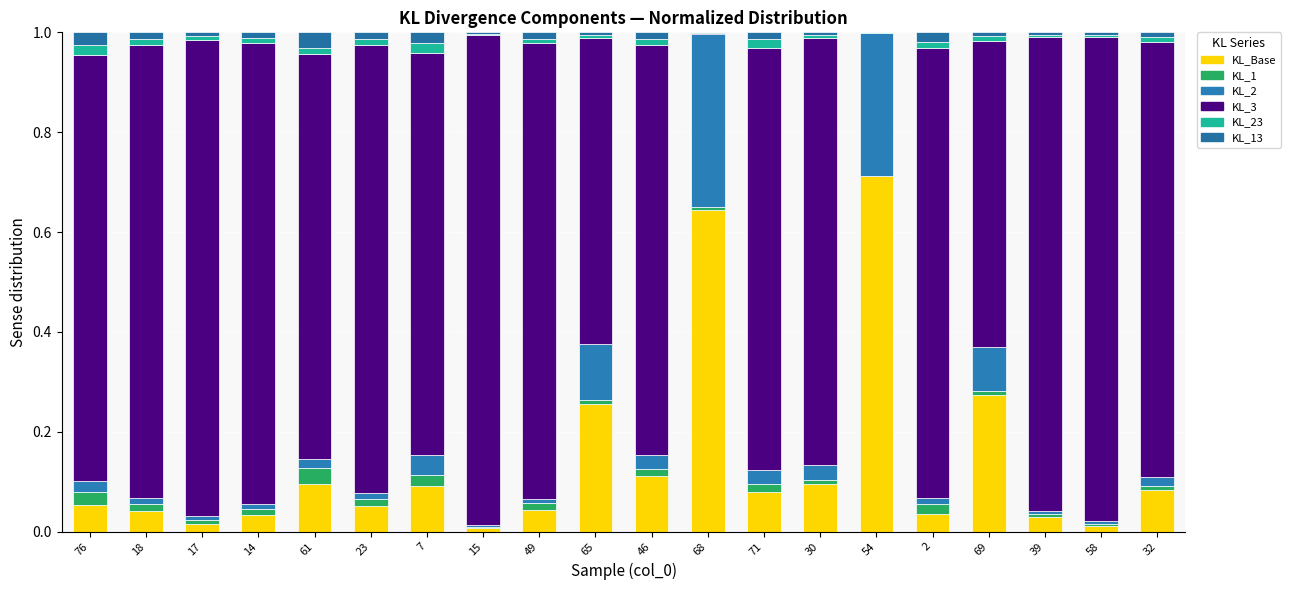

What is the label of the 16th bar from the right?

61